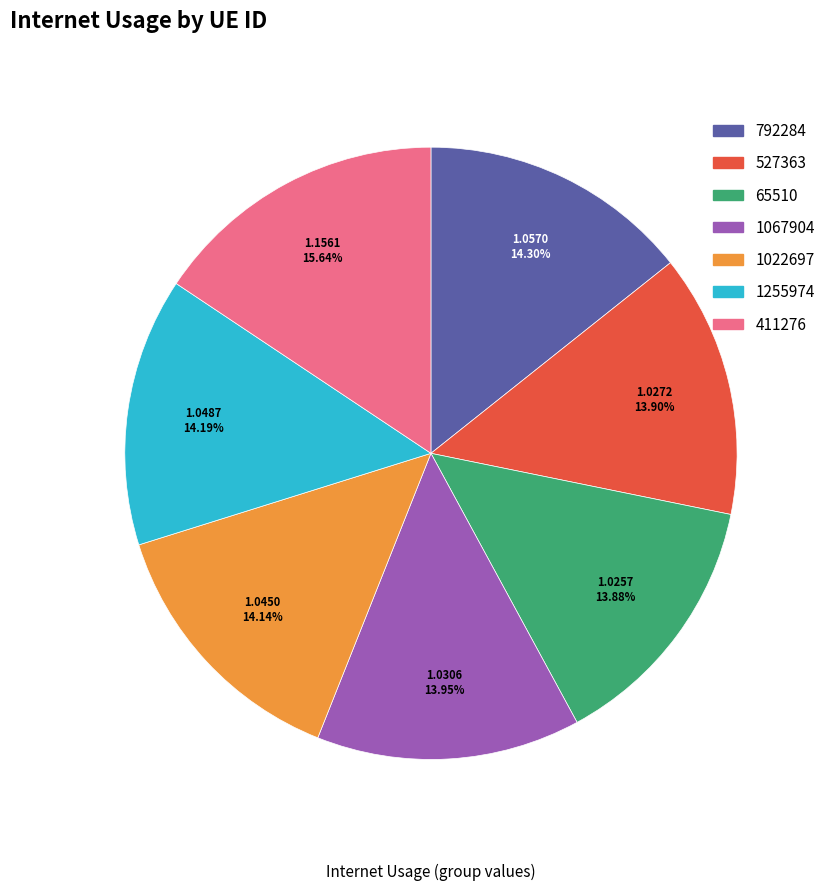

Which category has the biggest portion of the pie?

411276